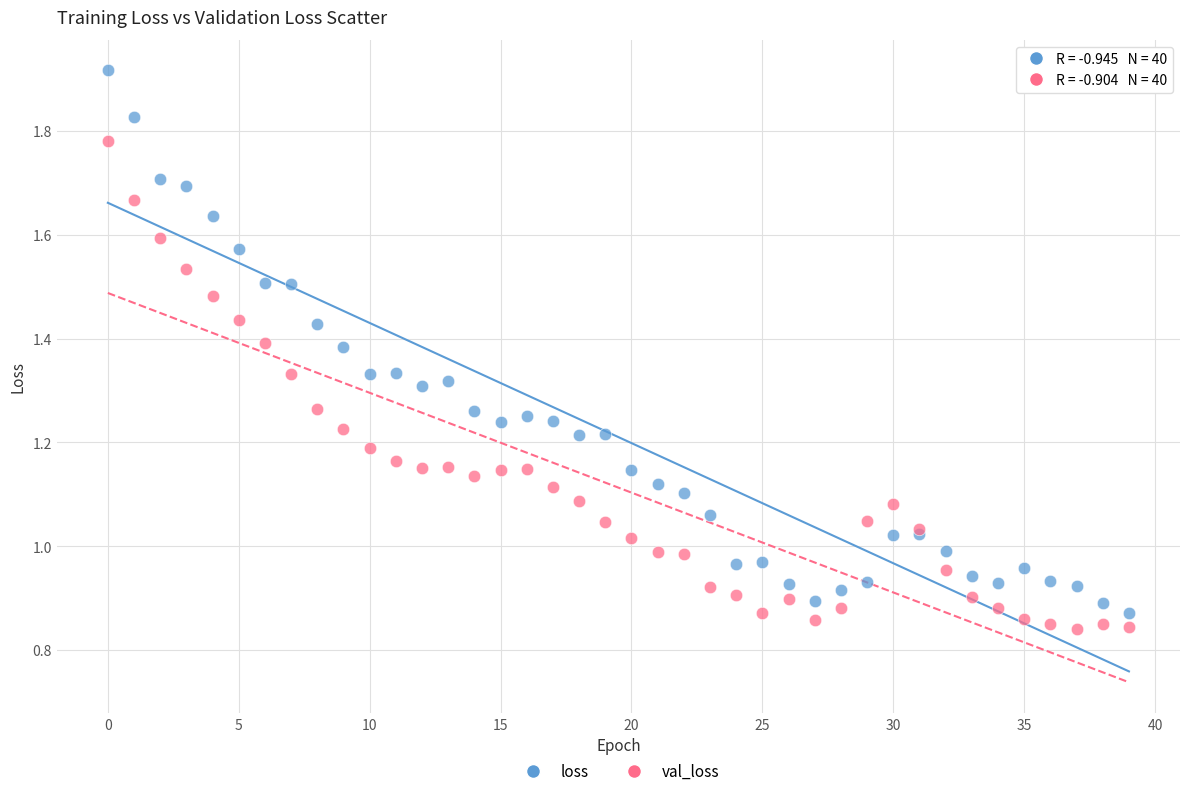

Which series contains the highest Y value?

loss